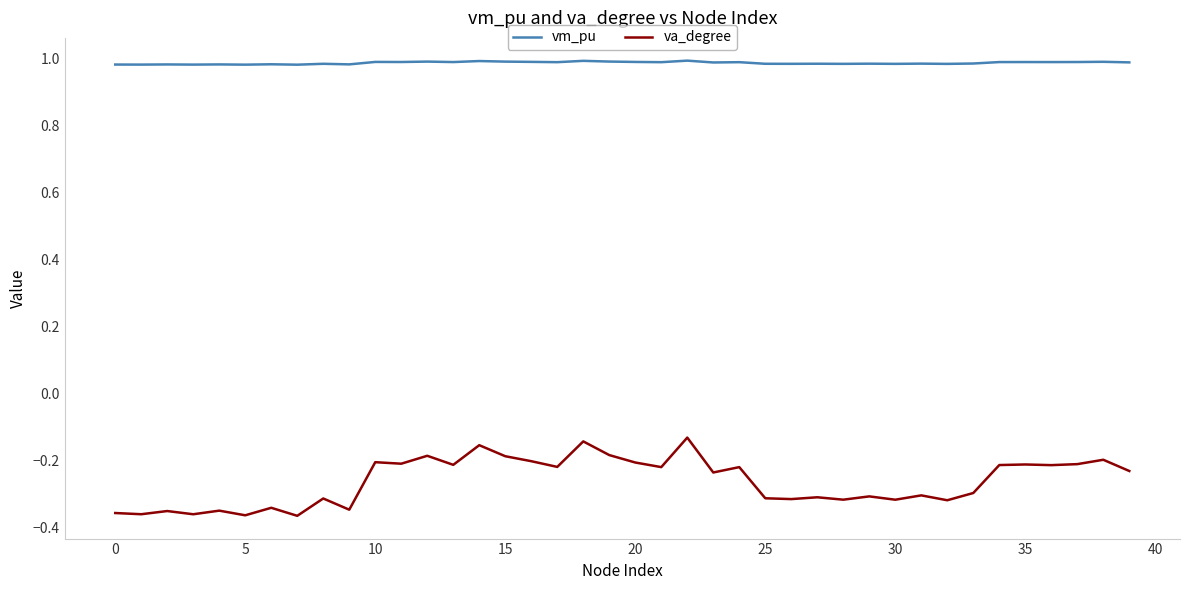

Rank the series by their average value, from lowest to highest.

va_degree, vm_pu